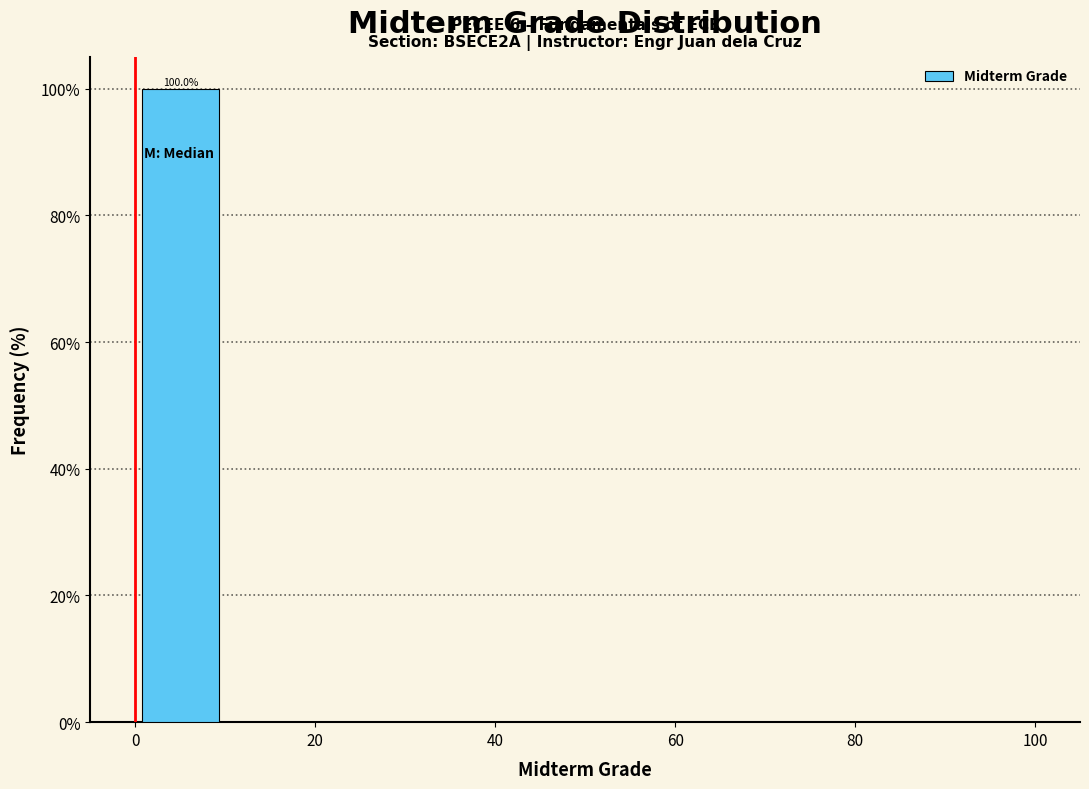

Which range on the x-axis has the tallest bar?

0 to 10